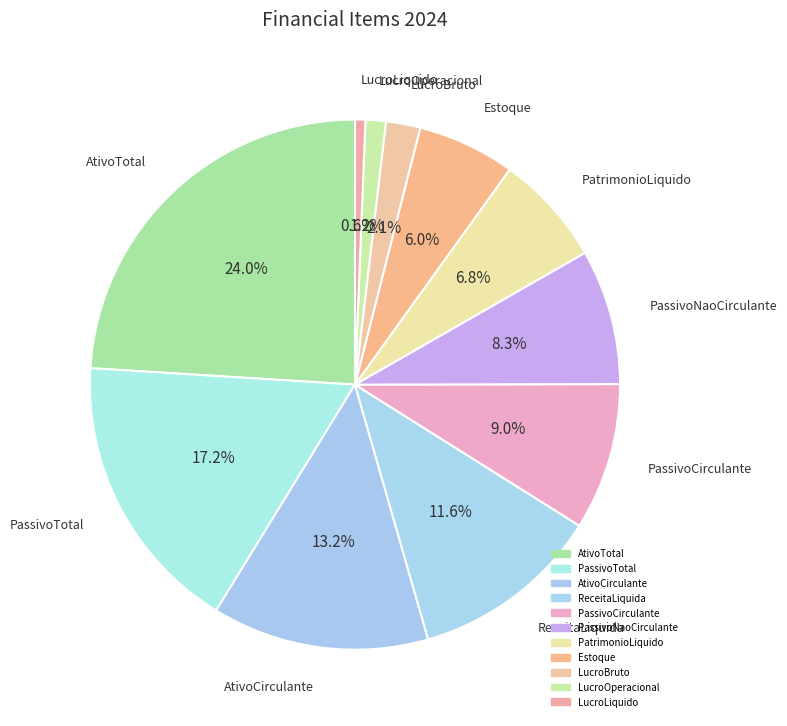

How many segments does this pie chart have?

11